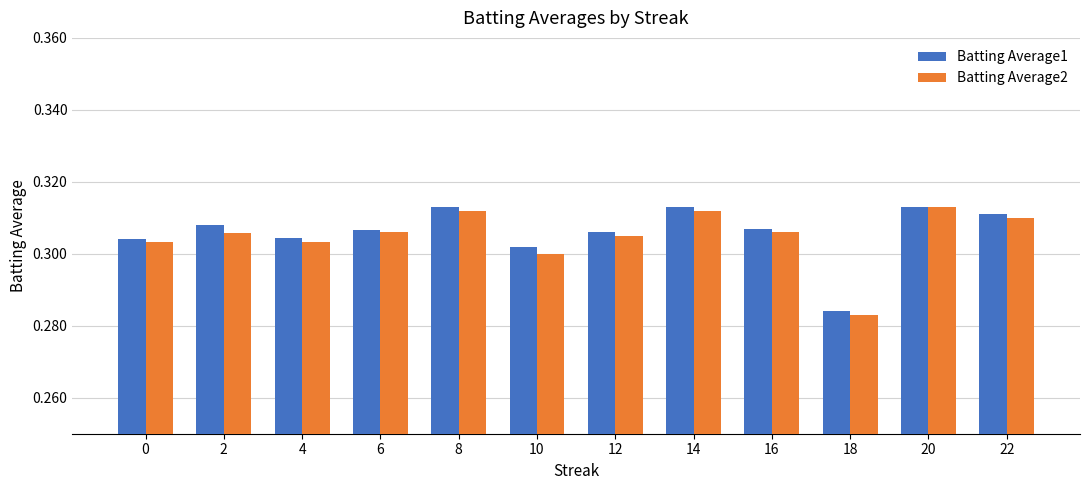

What is the sum of all Batting Average1 values?

3.7